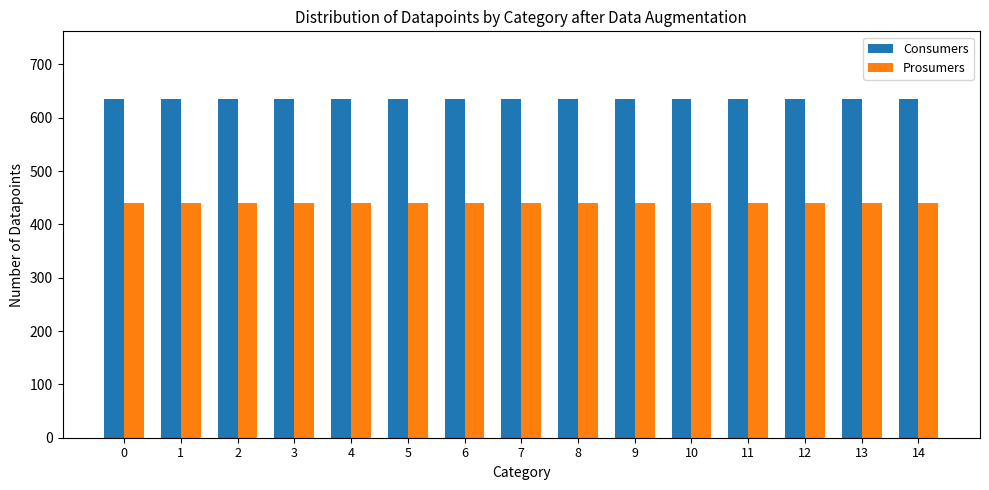

What is the difference between the highest and lowest values at 1?

195